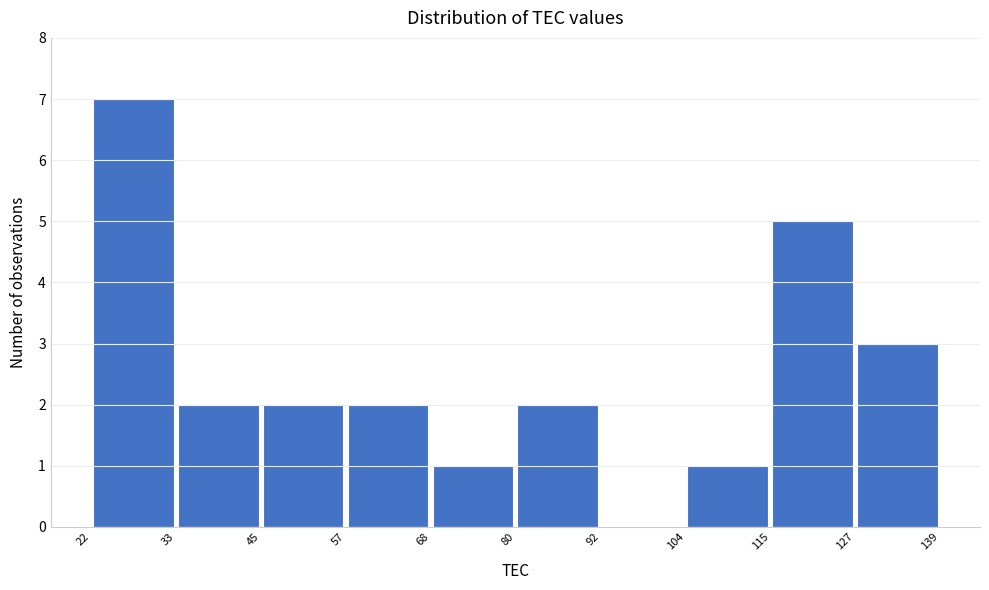

How tall is the bar that spans 22 to 33 on the x-axis? The values are not printed on the chart, so give them approximately, as read against the axis.

7